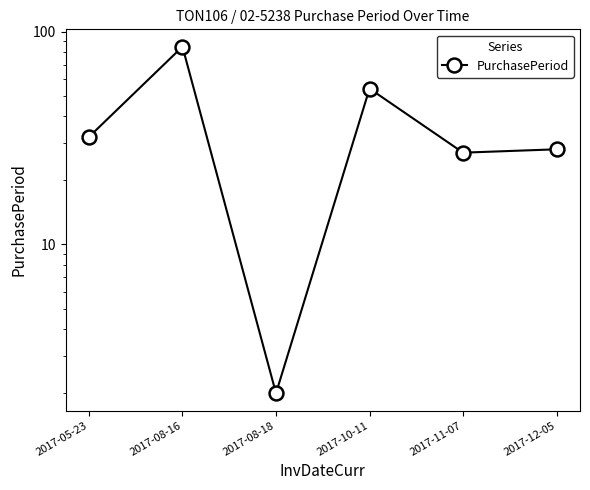

What is the smallest value displayed?

2